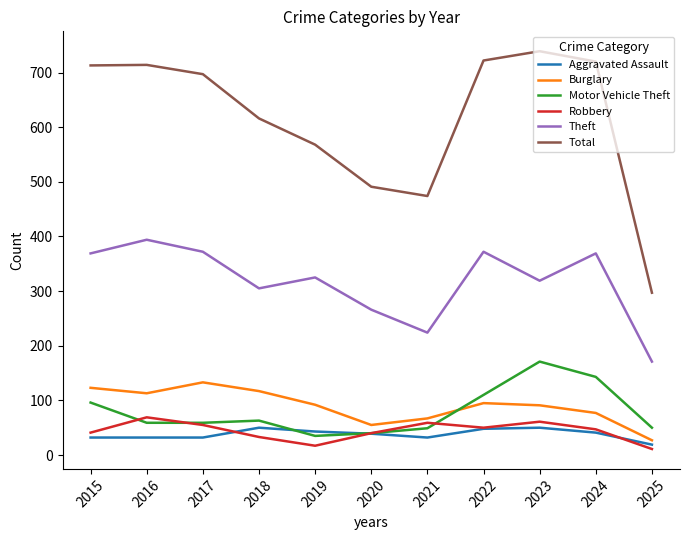

At which label does Motor Vehicle Theft first exceed 59?

2015